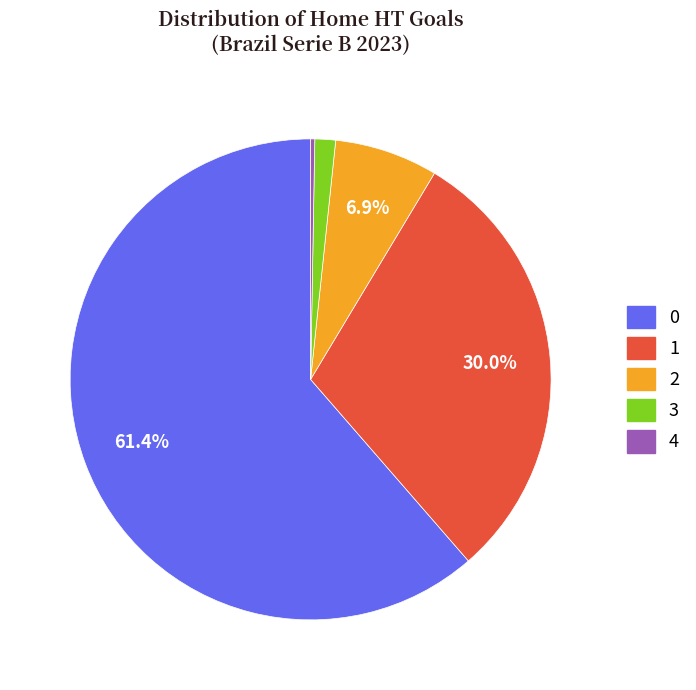

Do 4 and 0 together represent more than half of the pie?

Yes